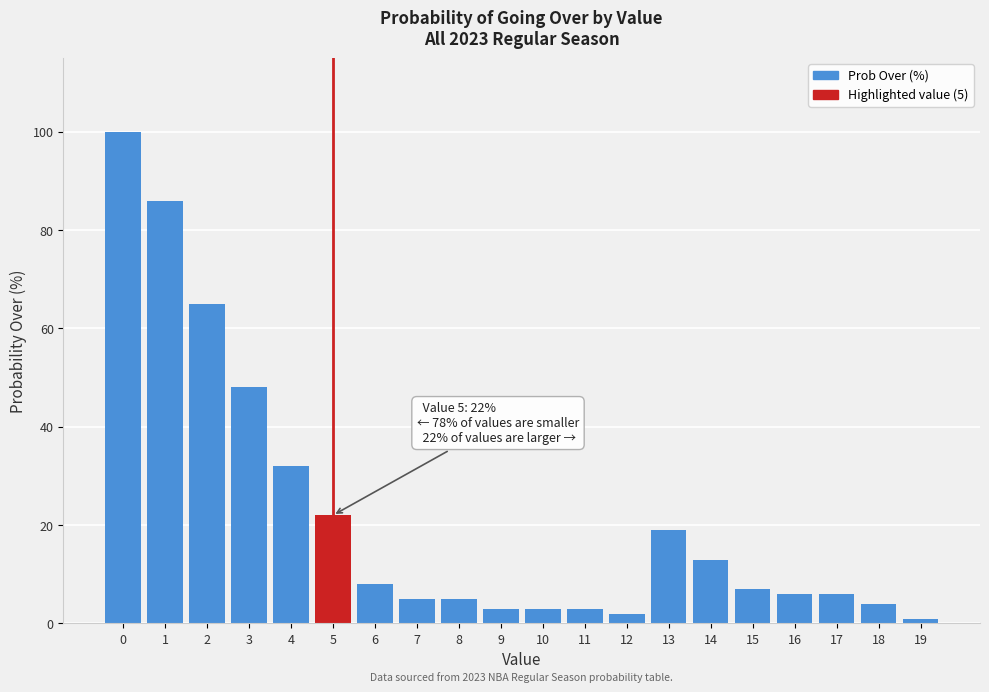

Reading left to right, list all the values displayed in this chart.

0=100	1=86	2=65	3=48	4=32	5=22	6=8	7=5	8=5	9=3	10=3	11=3	12=2	13=19	14=13	15=7	16=6	17=6	18=4	19=1